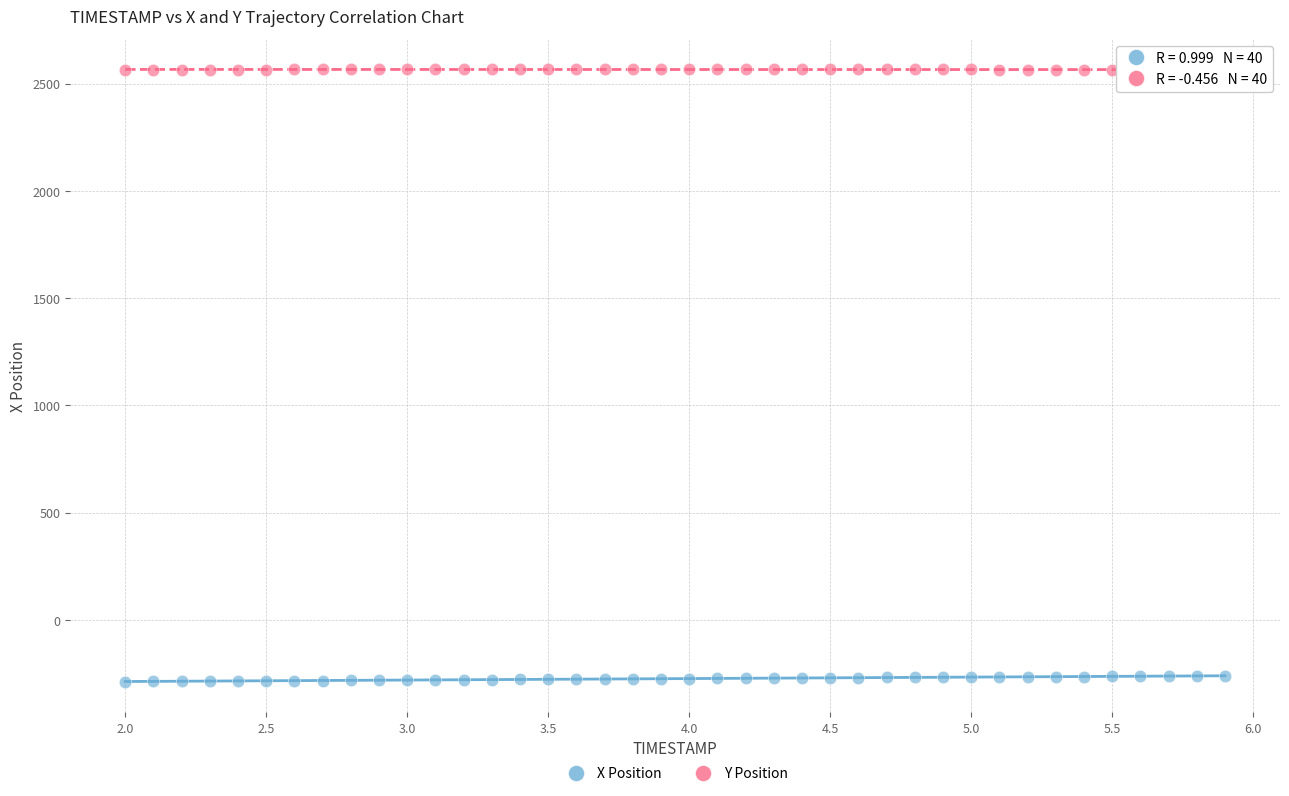

Which series reaches the maximum Y coordinate?

Y Position